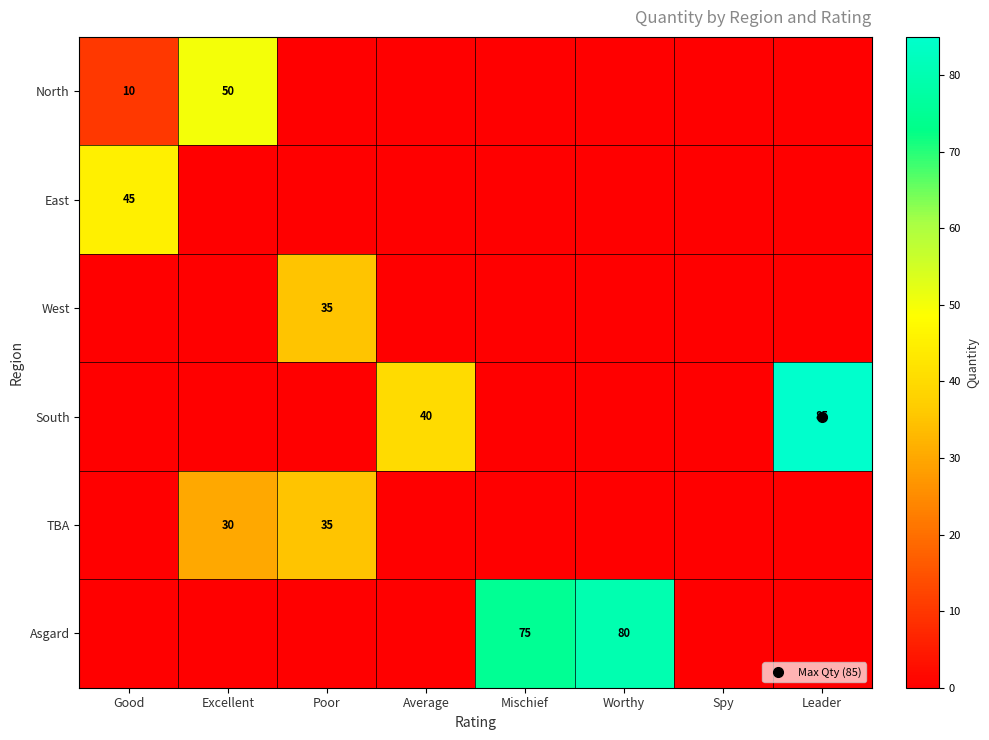

Which category has the highest value in the Asgard series?

Worthy